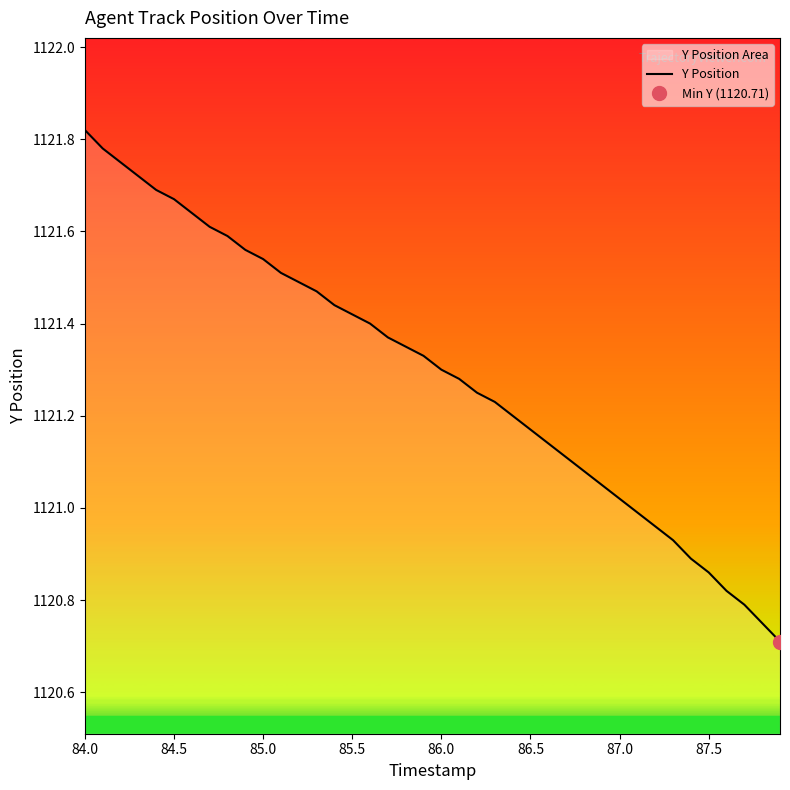

At which label does Y Position reach its peak?

84.0